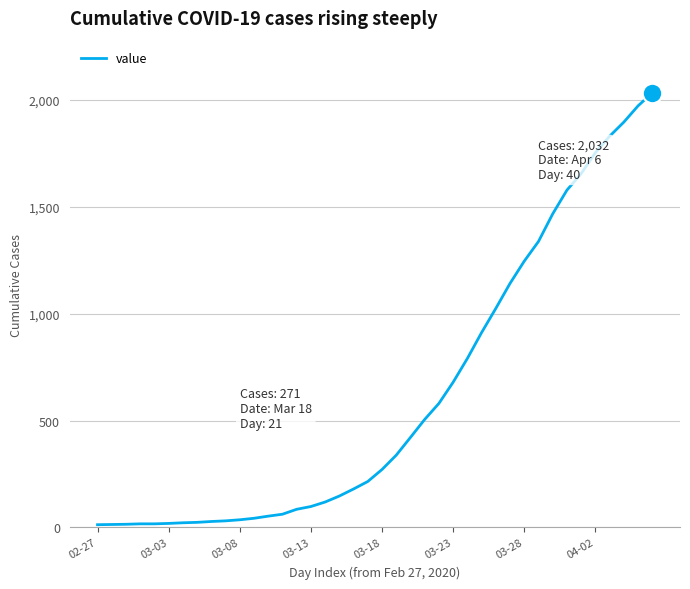

What is the greatest value displayed?

2032